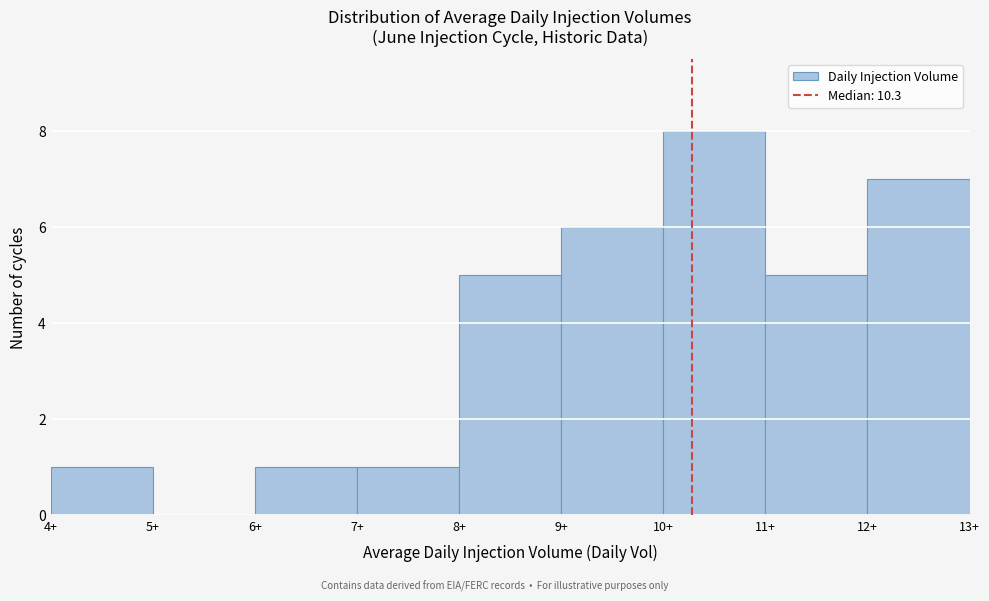

Which range on the x-axis has the tallest bar?

10 to 11